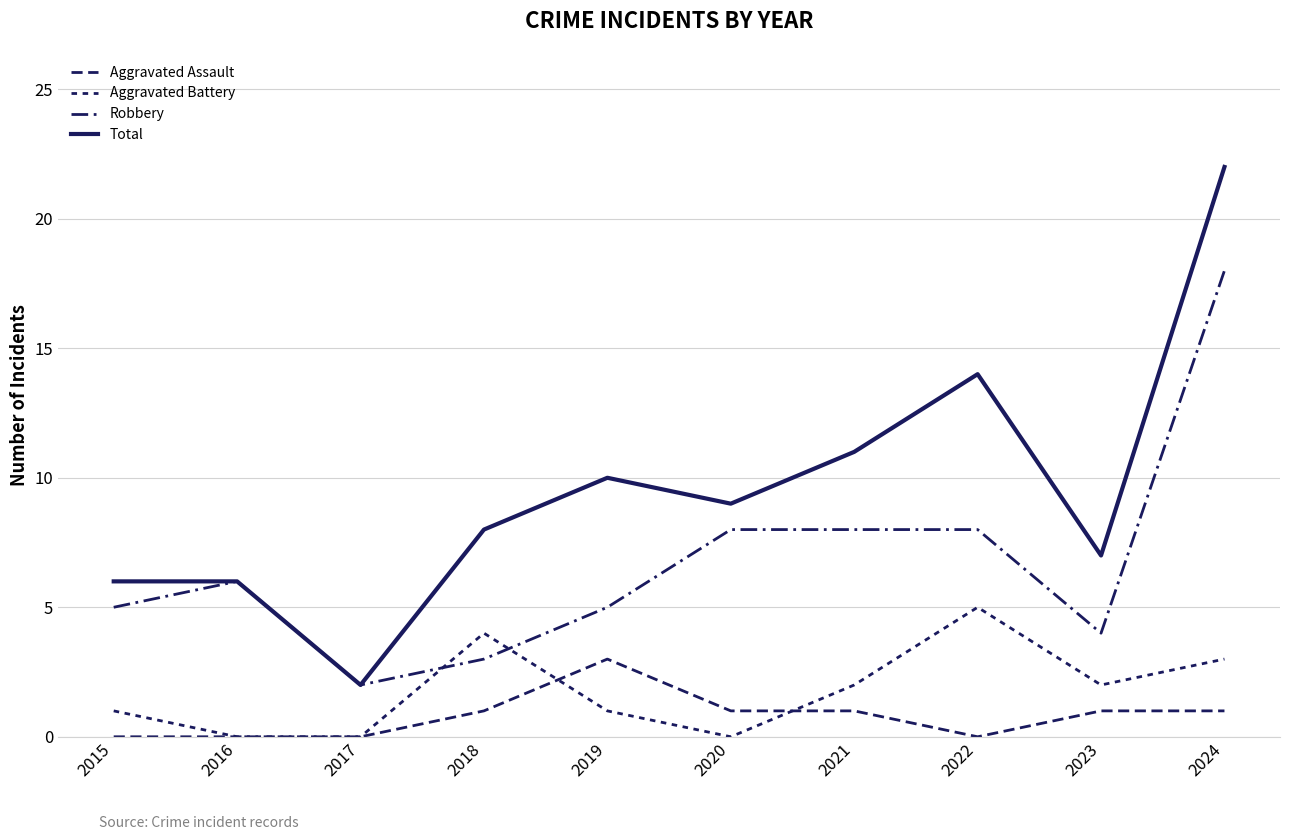

Reading right to left, extract all data points from this chart.

Aggravated Assault: 1	1	0	1	1	3	1	0	0	0
Aggravated Battery: 3	2	5	2	0	1	4	0	0	1
Robbery: 18	4	8	8	8	5	3	2	6	5
Total: 22	7	14	11	9	10	8	2	6	6